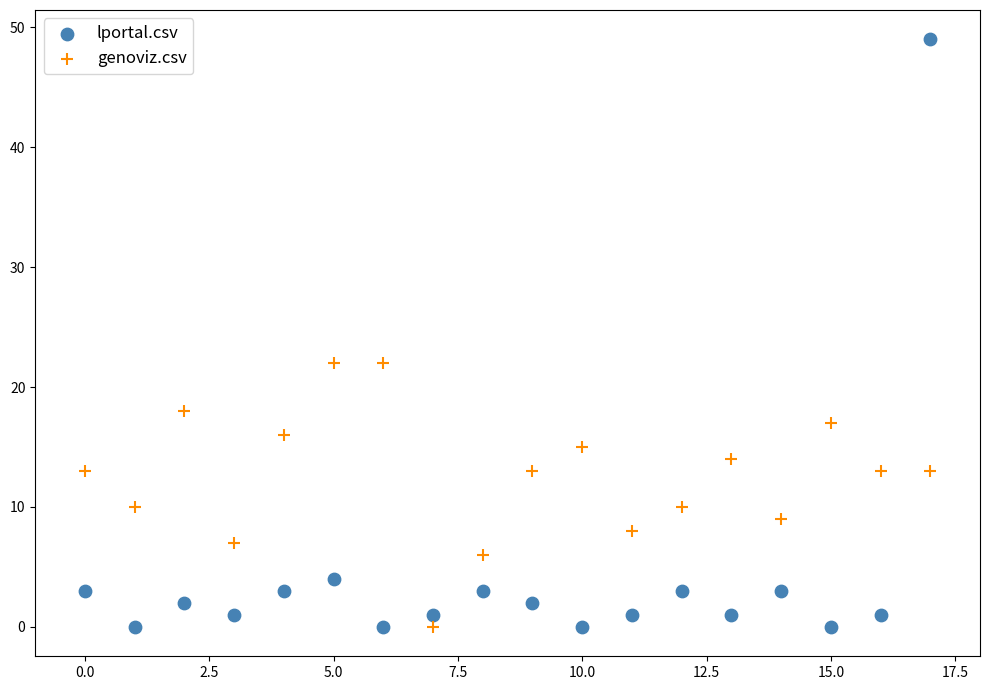

Which series contains the highest Y value?

lportal.csv